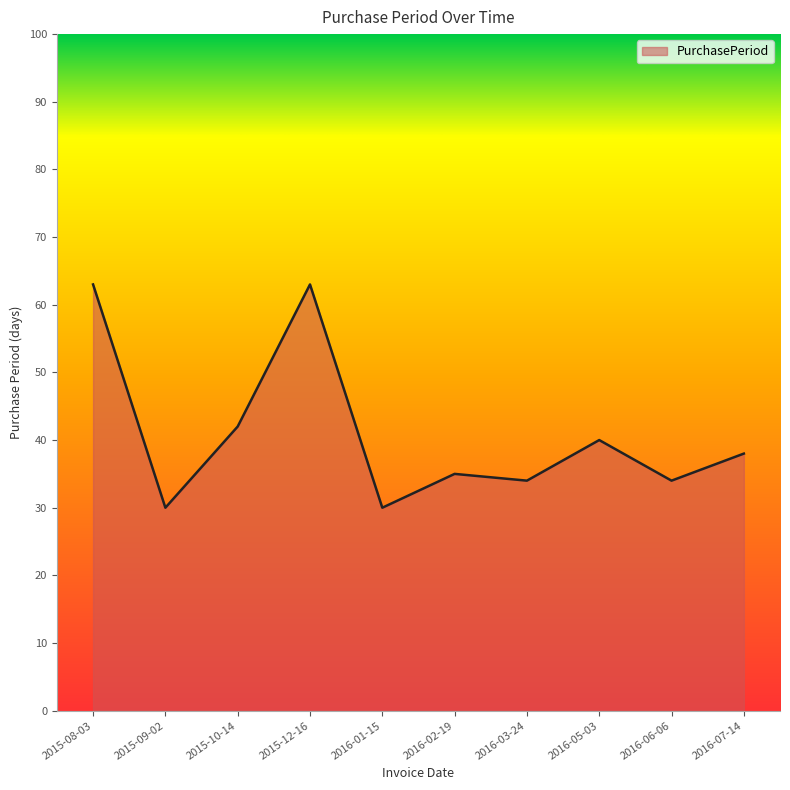

What is the smallest value displayed?

30